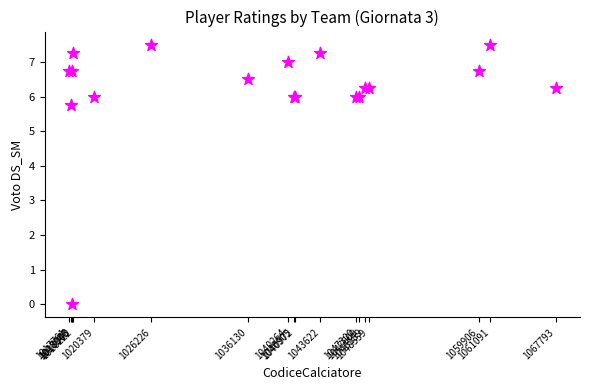

What Y value in the scatter plot is closest to 3?

5.8